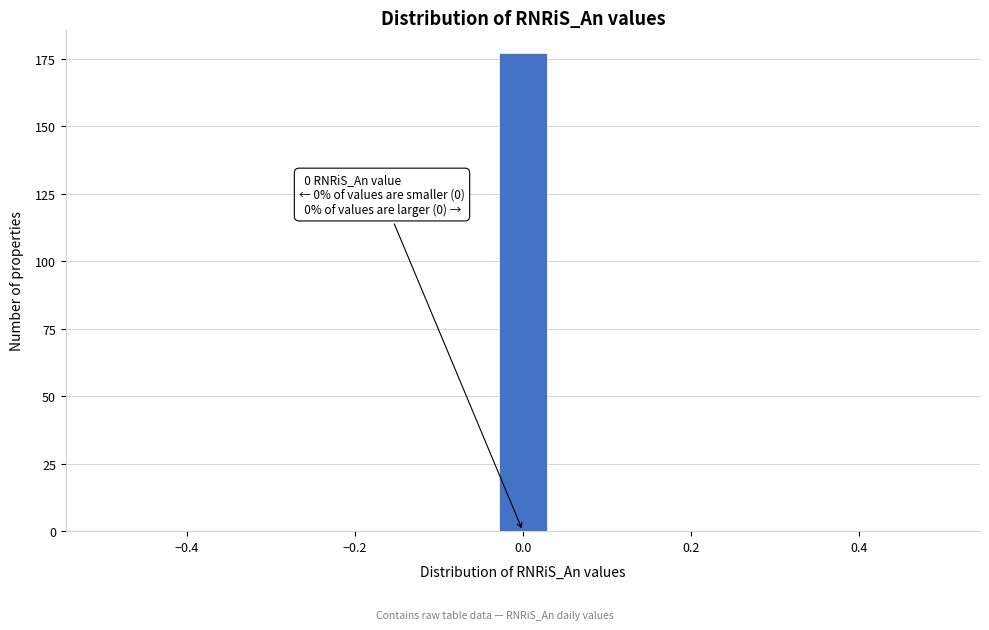

Read against the x-axis, roughly where is the centre of the tallest bar?

0.00